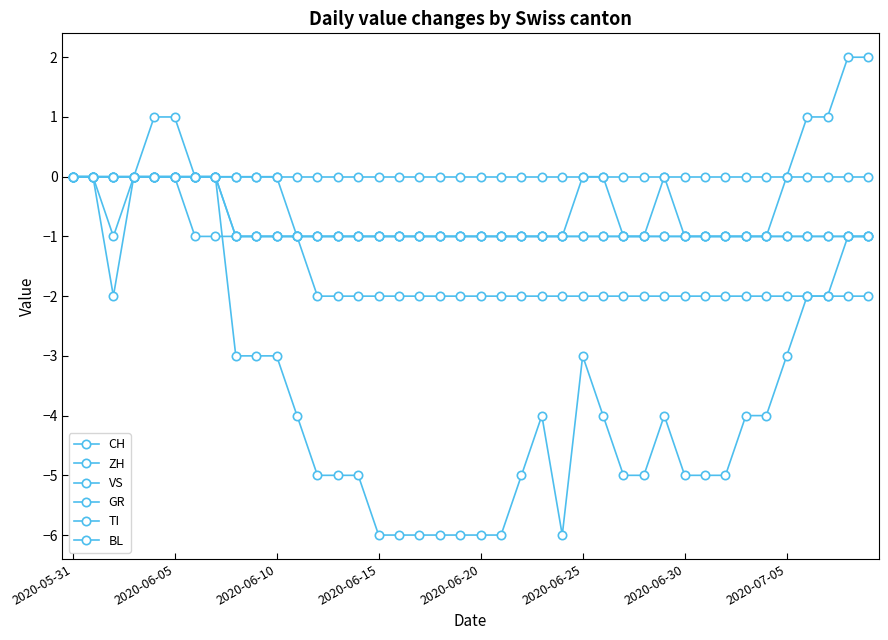

How many lines are shown in the chart?

6